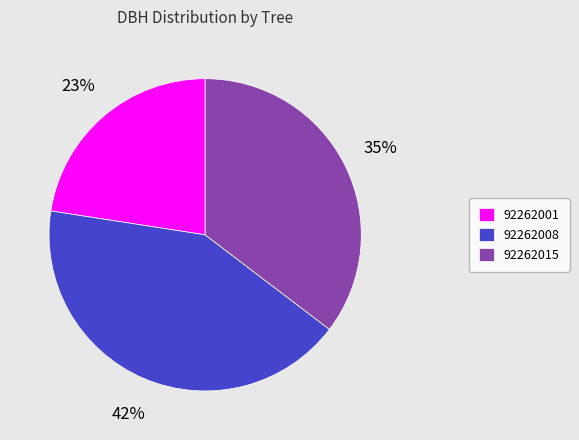

Between 92262008 and 92262001, which is larger?

92262008